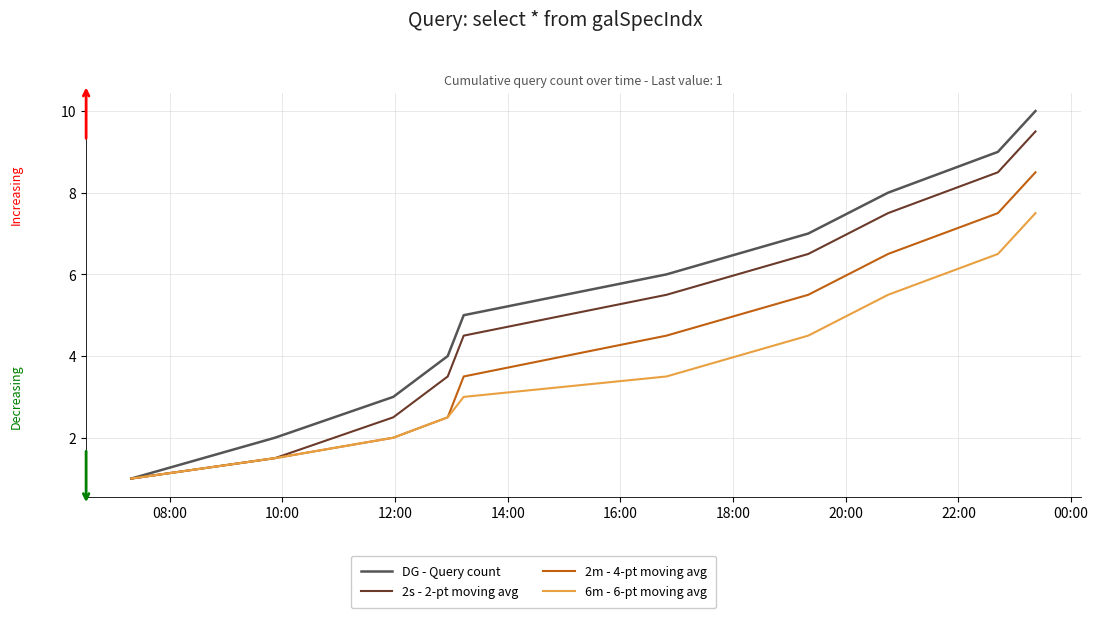

Rank the series by their average value, from highest to lowest.

DG - Query count, 2s - 2-pt moving avg, 2m - 4-pt moving avg, 6m - 6-pt moving avg